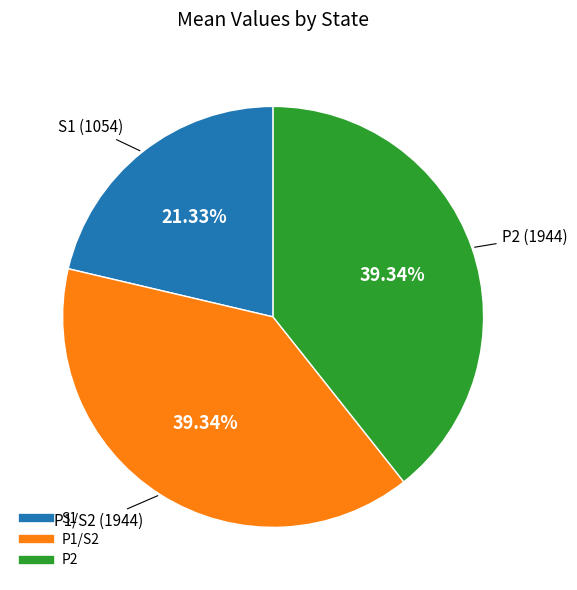

How many segments does this pie chart have?

3